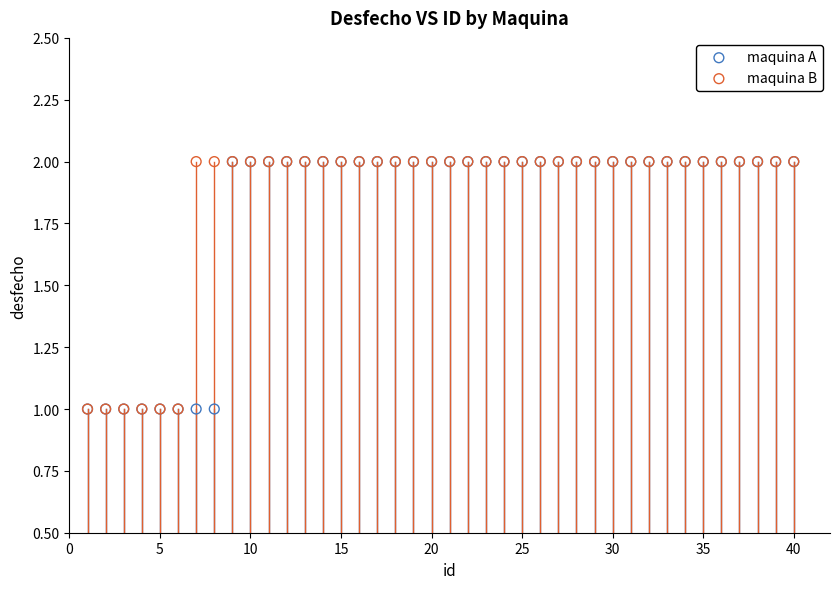

What are all the series names shown in the legend?

maquina A, maquina B